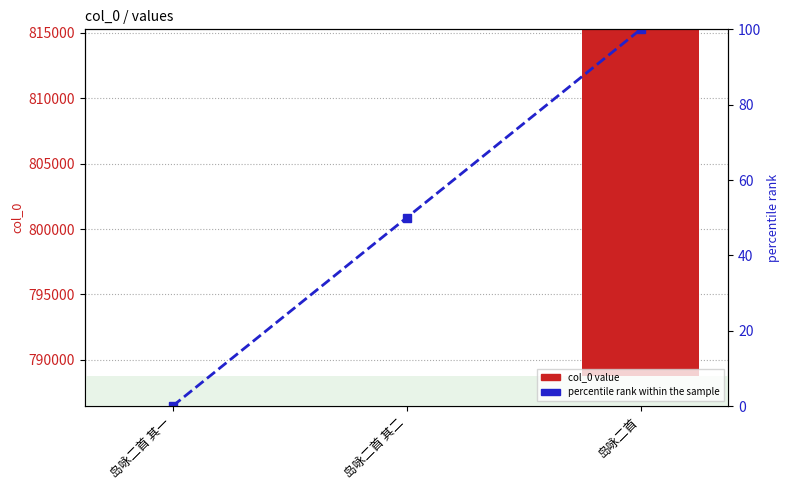

Rank the series by their average value, from lowest to highest.

percentile rank within the sample, col_0